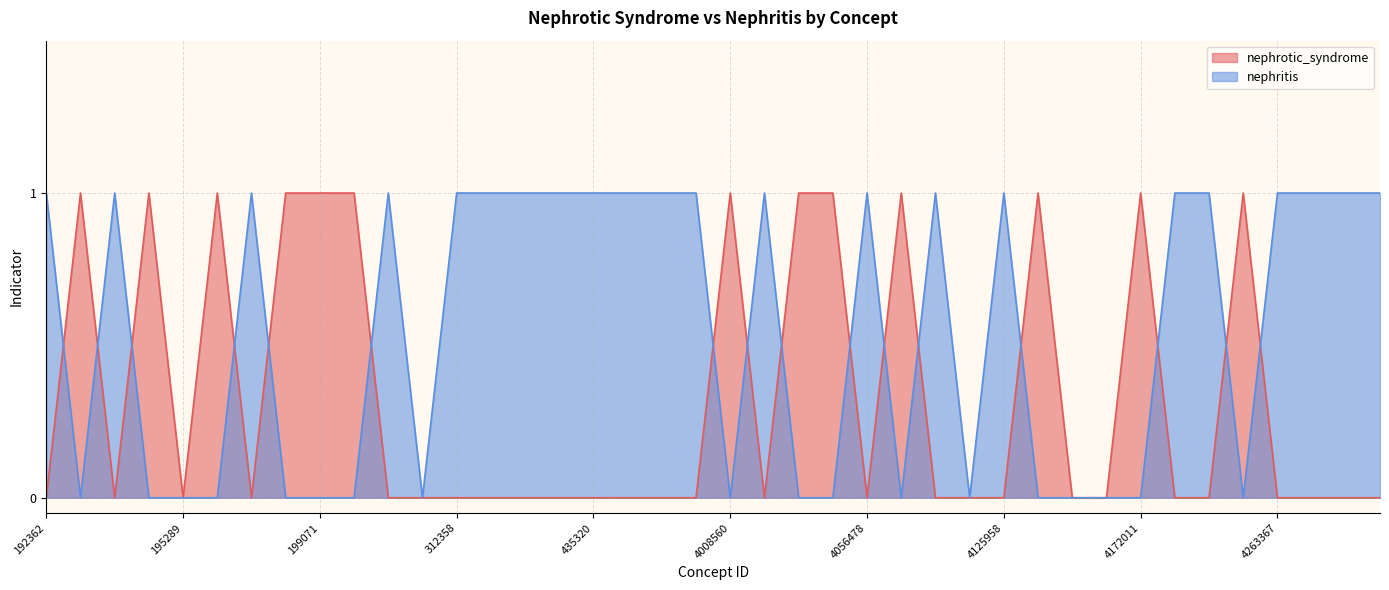

Is the value of nephritis at 4058843 greater than the value of nephrotic_syndrome at 4241966?

Yes